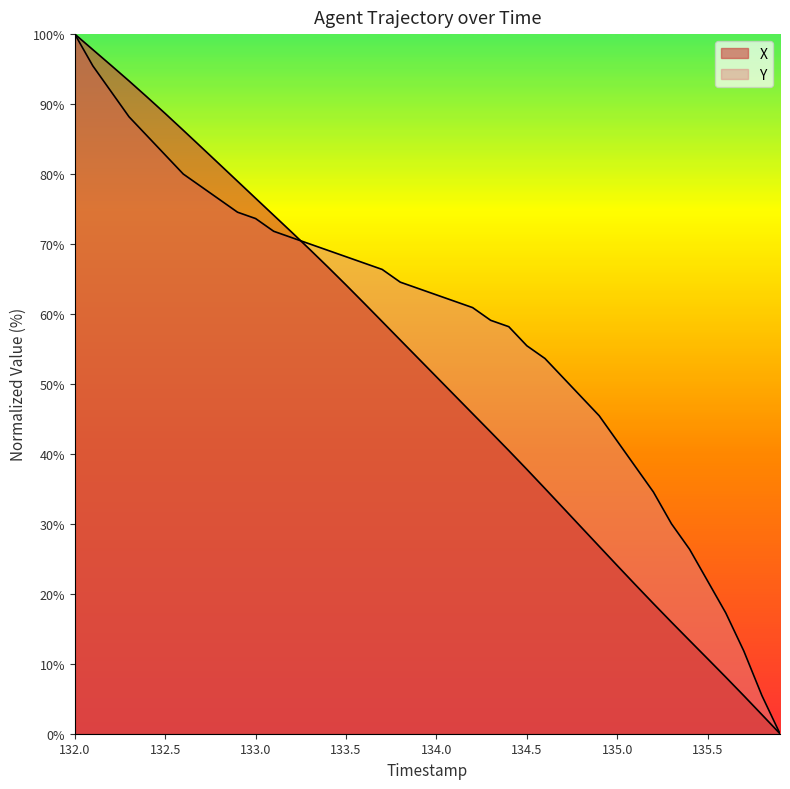

What is the difference between the maximum and minimum values in the X series?

100.0